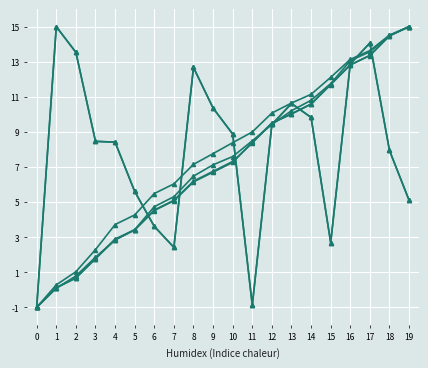

Reading right to left, extract all data points from this chart.

col_3: 19=5.1	18=7.9	17=14.1	16=12.9	15=2.7	14=9.8	13=10.6	12=9.4	11=-0.9	10=8.9	9=10.4	8=12.7	7=2.4	6=3.6	5=5.6	4=8.4	3=8.5	2=13.5	1=15.0	0=-1.0
col_6: 19=15.0	18=14.5	17=13.6	16=13.1	15=11.8	14=10.8	13=10.2	12=9.4	11=8.5	10=7.6	9=7.1	8=6.5	7=5.3	6=4.7	5=3.4	4=2.8	3=1.9	2=0.8	1=0.1	0=-1.0
col_7: 19=15.0	18=14.5	17=13.4	16=12.8	15=11.7	14=10.6	13=10.0	12=9.5	11=8.4	10=7.3	9=6.7	8=6.1	7=5.1	6=4.5	5=3.4	4=2.9	3=1.8	2=0.7	1=0.1	0=-1.0
col_15: 19=5.1	18=7.9	17=14.1	16=12.9	15=2.7	14=9.8	13=10.6	12=9.4	11=-0.9	10=8.9	9=10.4	8=12.7	7=2.4	6=3.6	5=5.6	4=8.4	3=8.5	2=13.5	1=15.0	0=-1.0
col_19: 19=15.0	18=14.5	17=13.4	16=12.8	15=11.7	14=10.6	13=10.0	12=9.5	11=8.4	10=7.3	9=6.8	8=6.2	7=5.1	6=4.5	5=3.4	4=2.9	3=1.8	2=0.7	1=0.1	0=-1.0
col_20: 19=15.0	18=14.5	17=13.6	16=13.1	15=12.1	14=11.1	13=10.6	12=10.1	11=9.0	10=8.4	9=7.8	8=7.1	7=6.0	6=5.5	5=4.3	4=3.7	3=2.3	2=1.0	1=0.3	0=-1.0